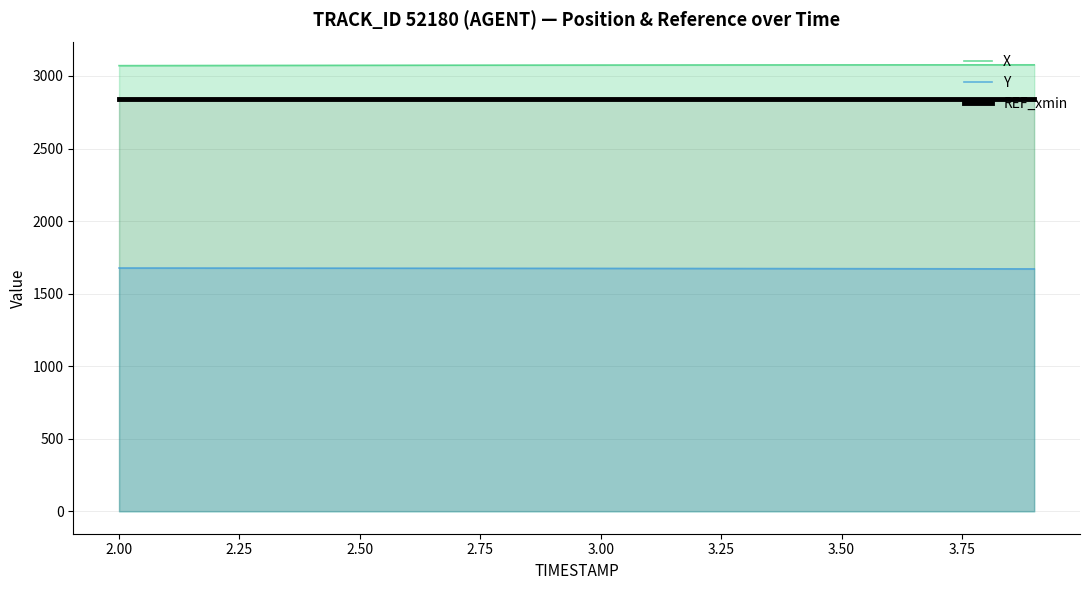

List the series in order of their overall mean, highest first.

X, REF_xmin, Y